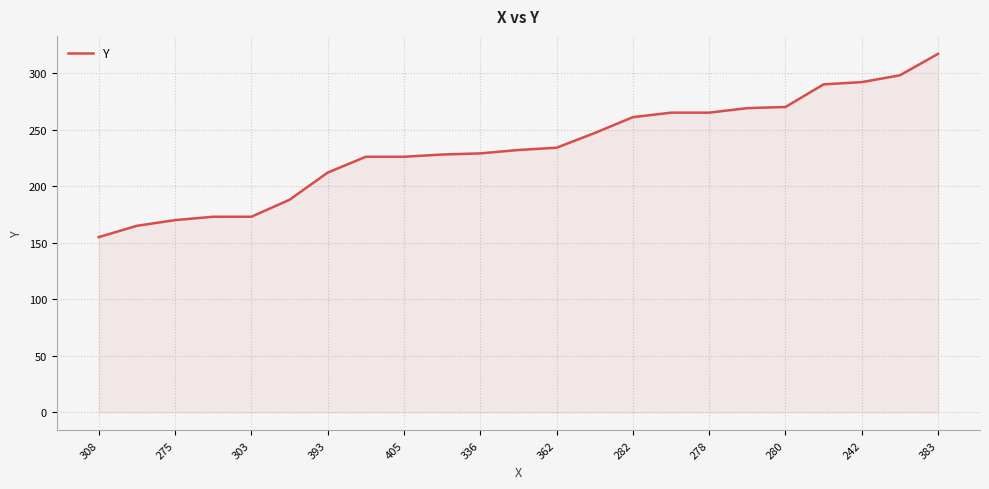

What is the minimum value shown in the chart?

155